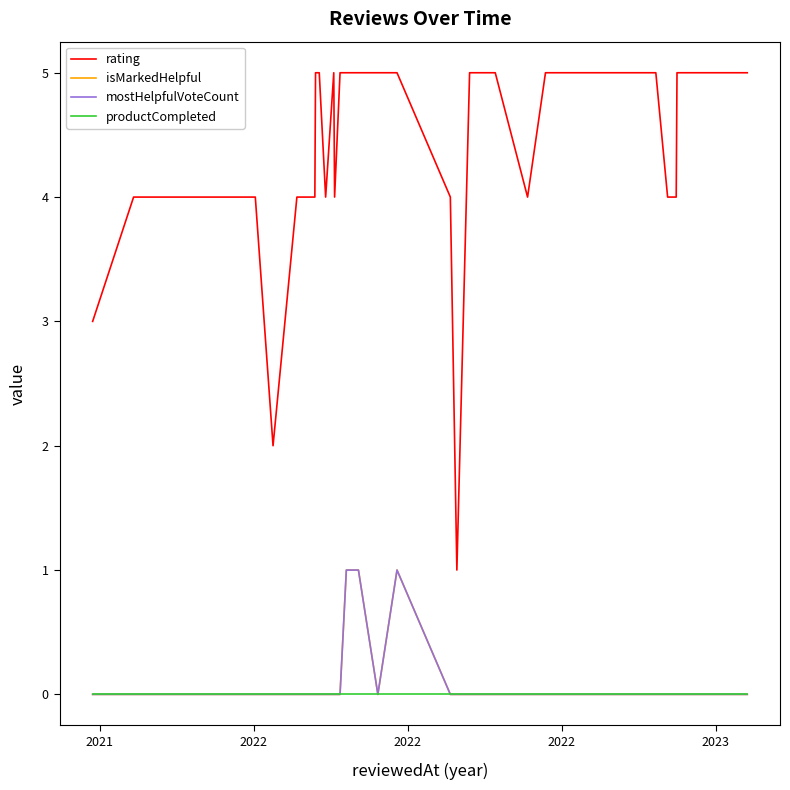

Does the chart have visible grid lines?

No